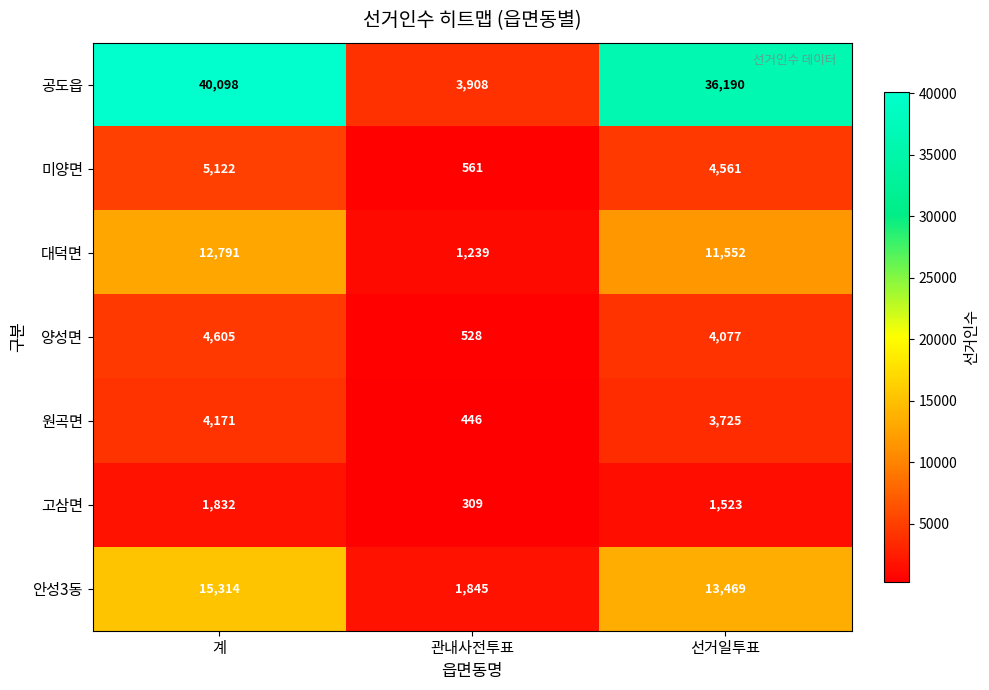

Rank the series by their maximum value, from highest to lowest.

공도읍, 안성3동, 대덕면, 미양면, 양성면, 원곡면, 고삼면